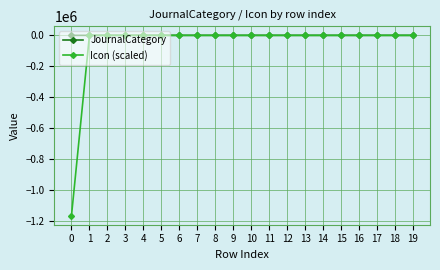

The value of Icon (scaled) at 12 is 0. True or false?

True